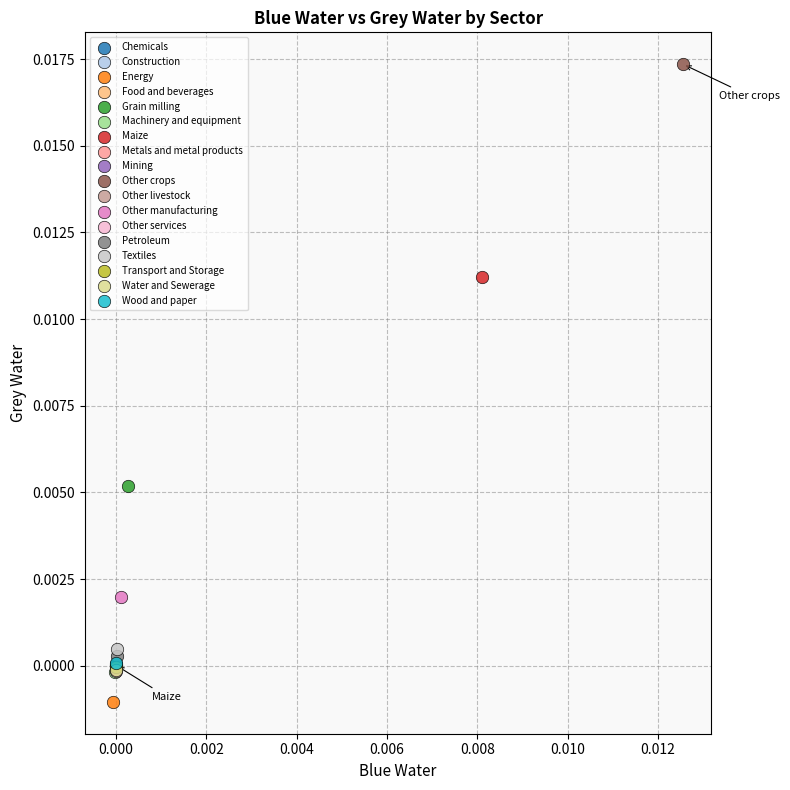

What are all the series names shown in the legend?

Chemicals, Construction, Energy, Food and beverages, Grain milling, Machinery and equipment, Maize, Metals and metal products, Mining, Other crops, Other livestock, Other manufacturing, Other services, Petroleum, Textiles, Transport and Storage, Water and Sewerage, Wood and paper